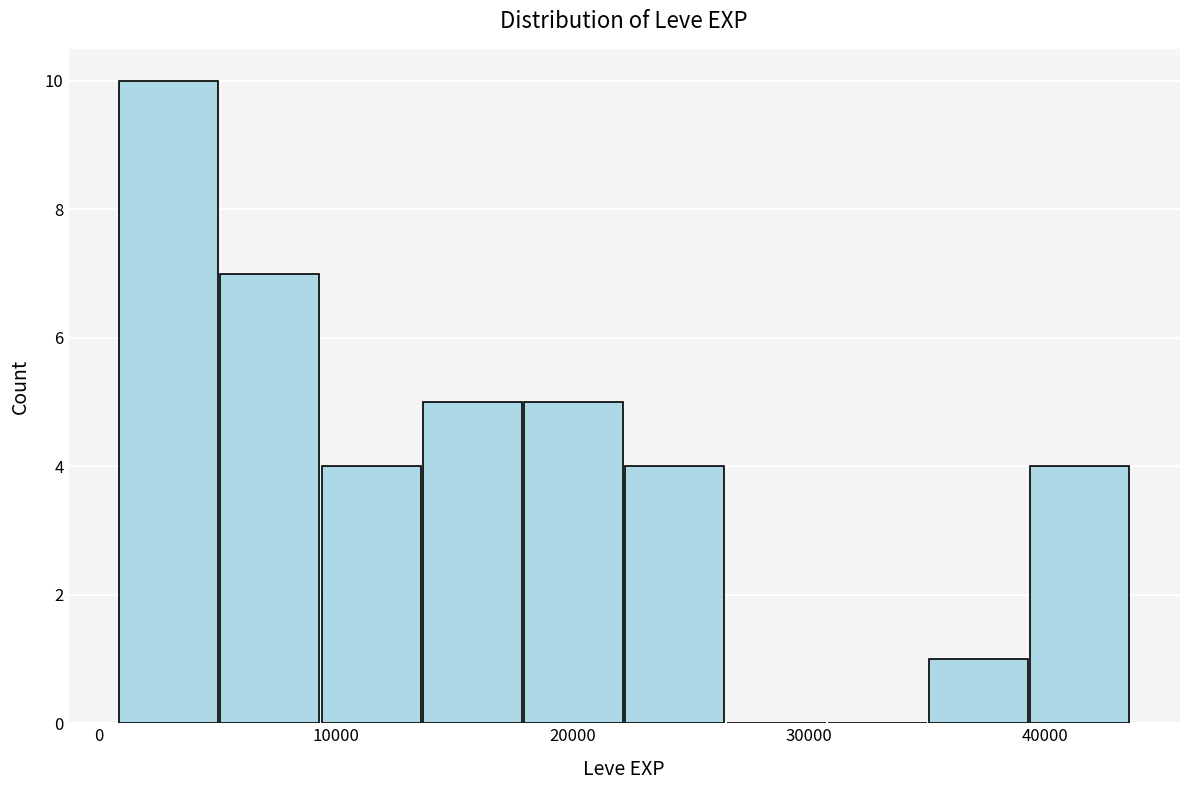

Reading left to right, transcribe this chart: for each bar, give the range it covers on the x-axis and its height. Neither the bar edges nor the heights are printed on the chart, so give them approximately, as read against the axes.

1000 to 5000: 10
5000 to 9000: 7
9000 to 14000: 4
14000 to 18000: 5
18000 to 22000: 5
22000 to 26000: 4
26000 to 31000: 0
31000 to 35000: 0
35000 to 39000: 1
39000 to 44000: 4